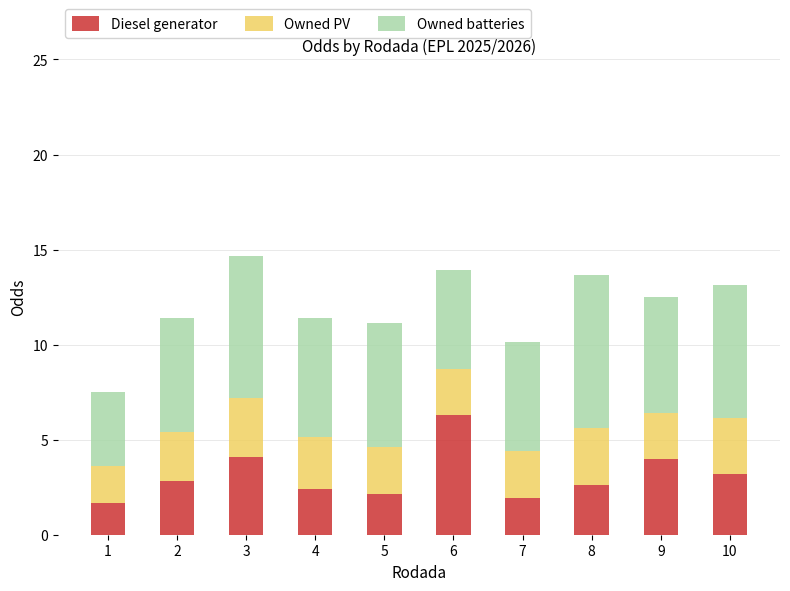

The Diesel generator series shows 2.6 at 8. True or false?

True